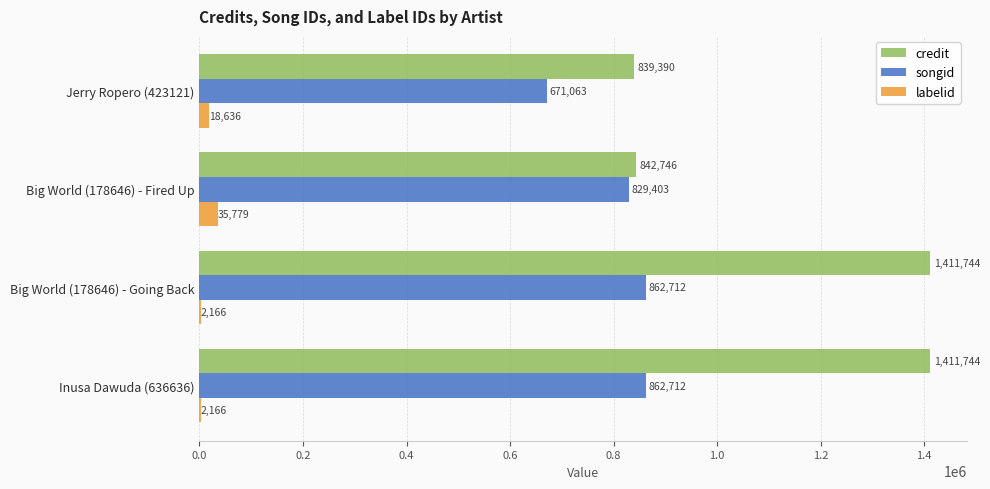

What are all the series names shown in the legend?

credit, songid, labelid